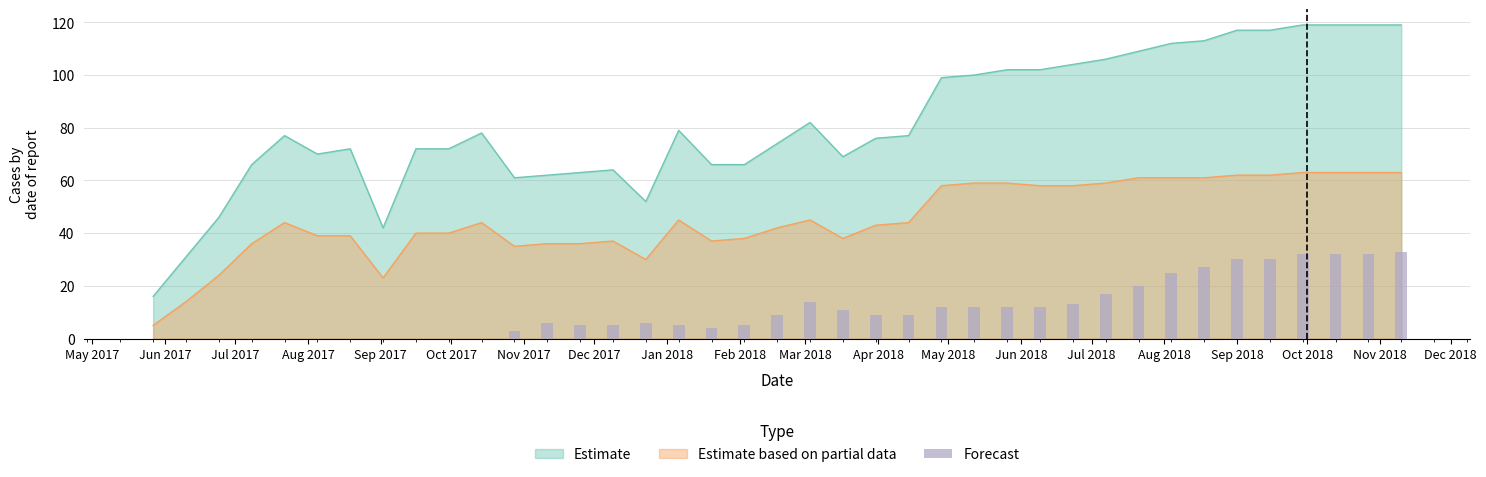

True or false: Estimate and Estimate based on partial data cross at least once.

False